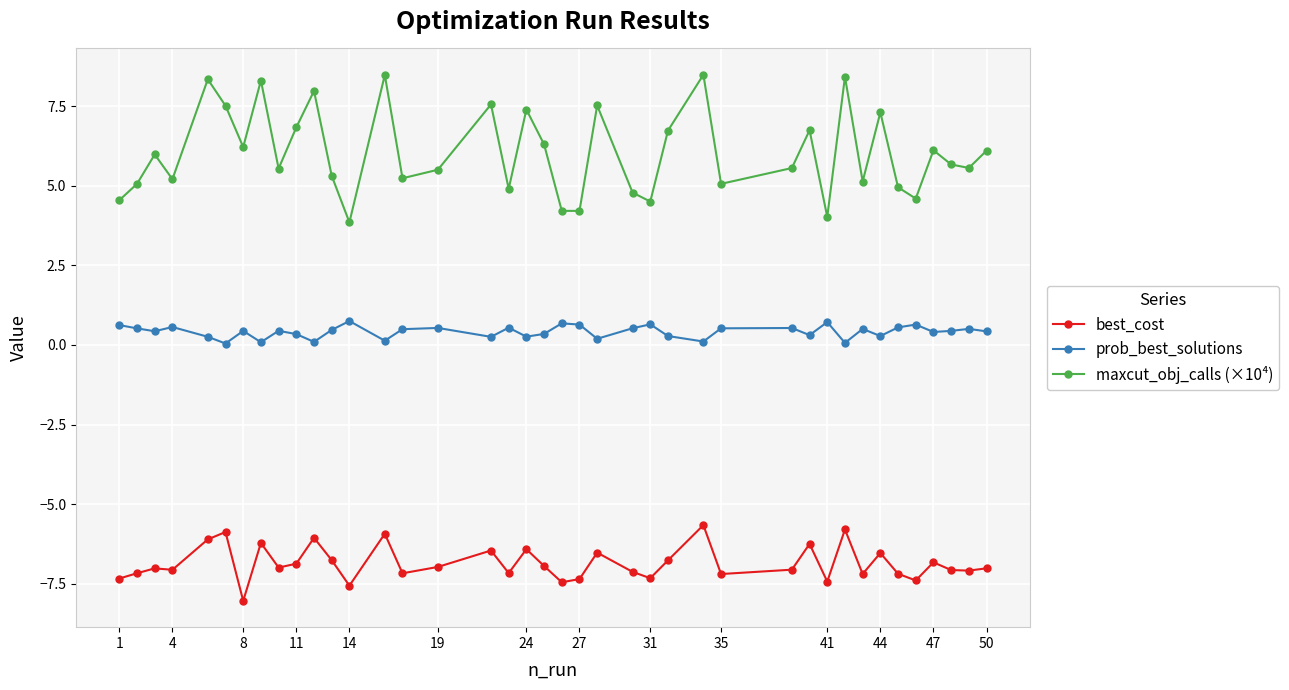

In maxcut_obj_calls (×10⁴), how many points are lower than both neighbors (excluding endpoints)?

13